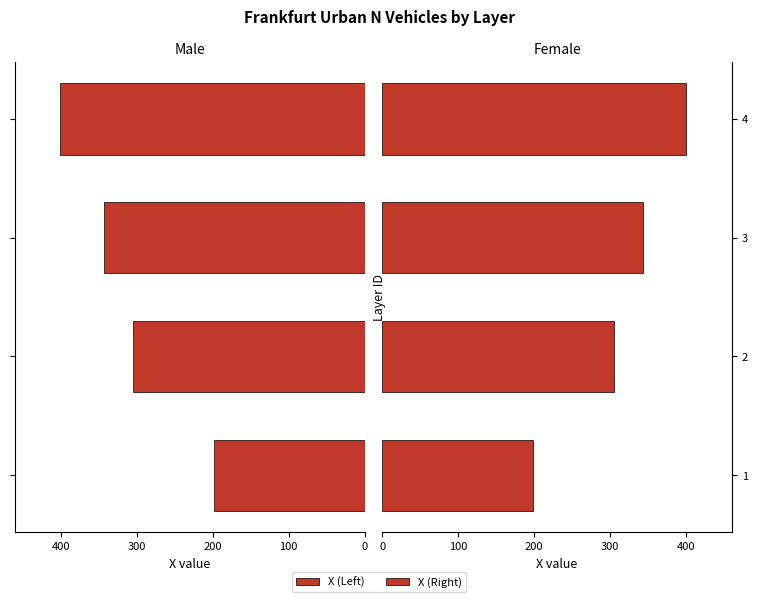

What is the value of the X (Left) bar at the 1st from the left?

198.0